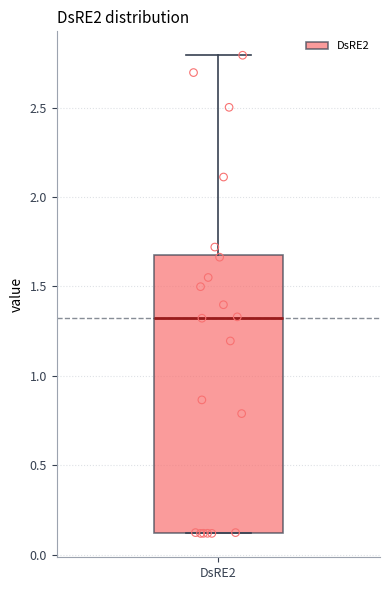

Read this box plot against the y-axis: the position of the median line, the range covered by the box, and the ends of both whiskers. The values are not printed on the chart, so give them approximately, as read against the axis.

median 1.35, box 0.10 to 1.70, whiskers 0.10 to 2.80